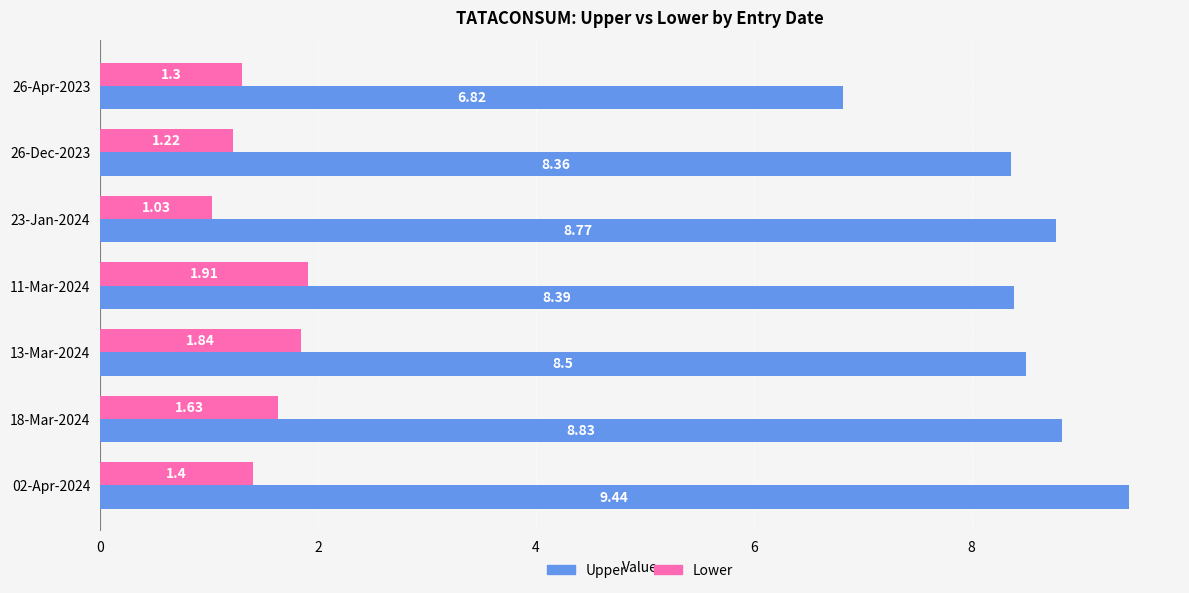

What is the spread (max minus min) of values at 23-Jan-2024?

7.7